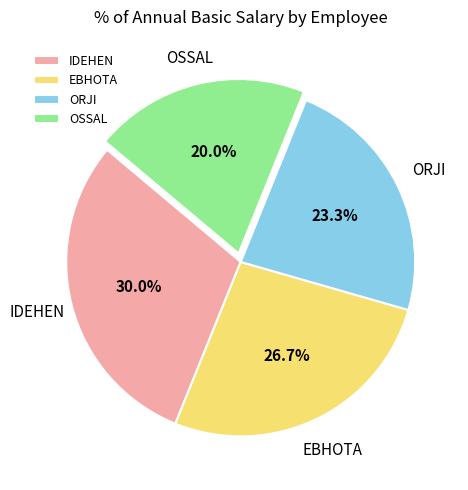

To the nearest percent, what is the combined percentage of ORJI and EBHOTA?

50%